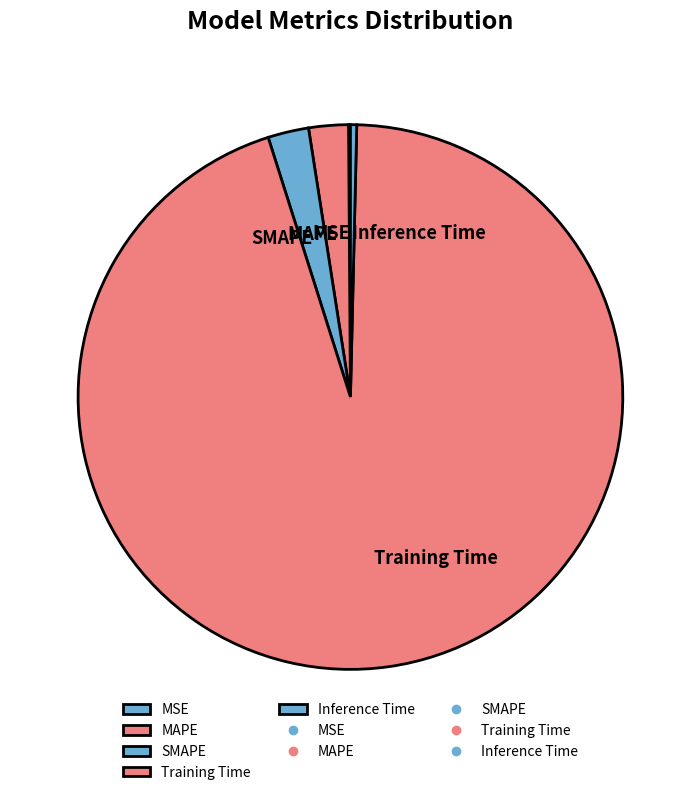

Which slice represents more than half of the pie?

Training Time